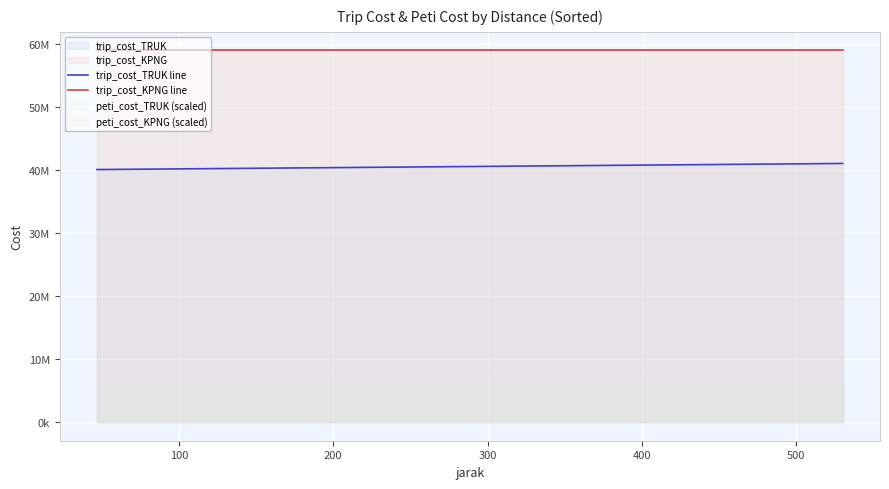

Which series has the largest range (max minus min)?

trip_cost_TRUK line